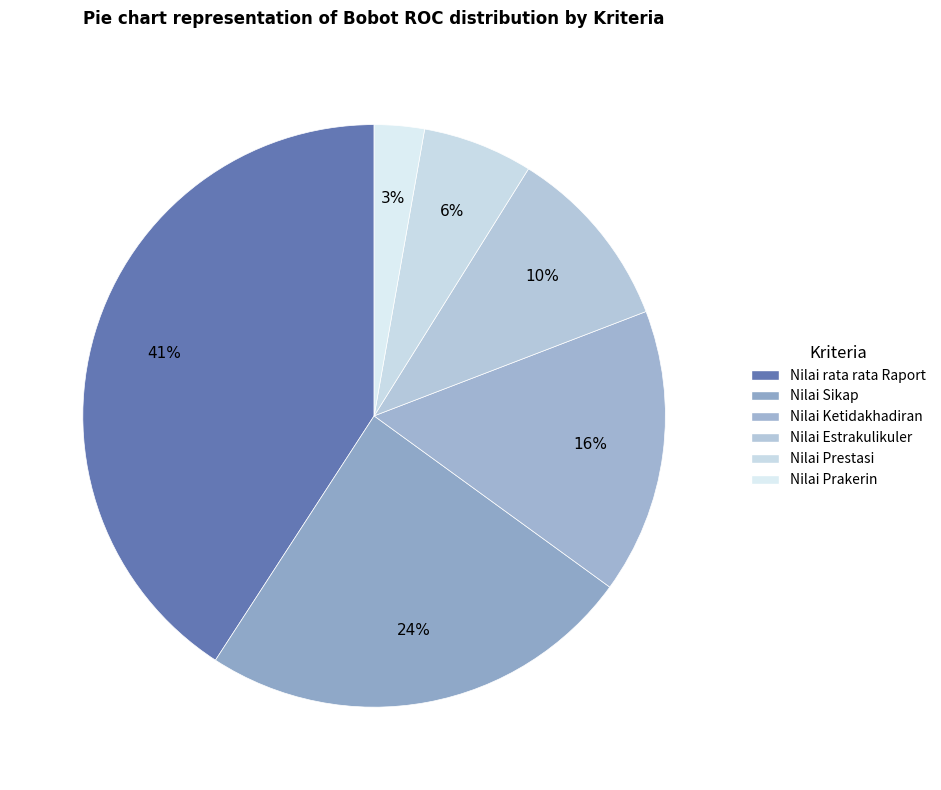

How many slices are in this pie chart?

6